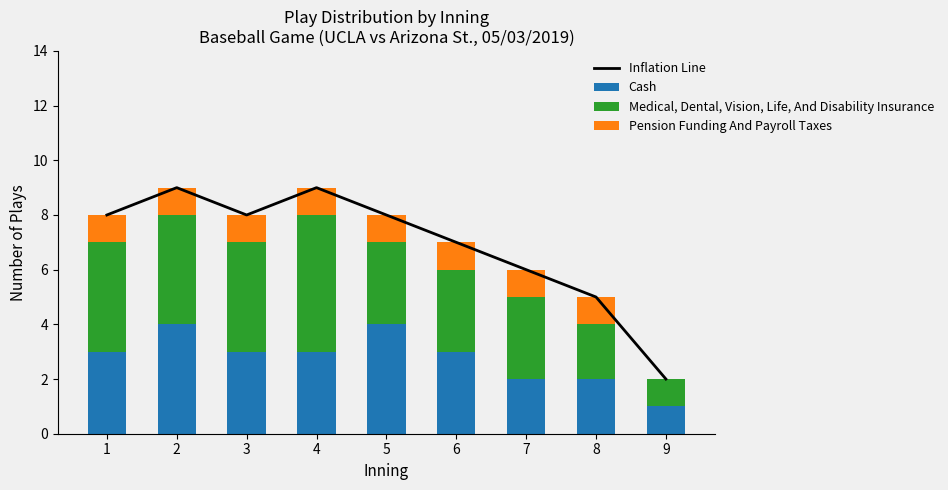

What is the total value across all series at 2?

18